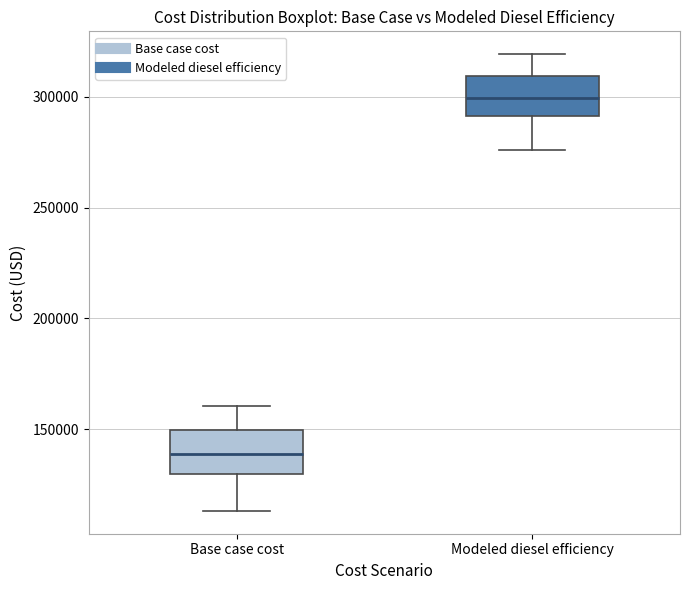

Which box's median line is the highest?

Modeled diesel efficiency